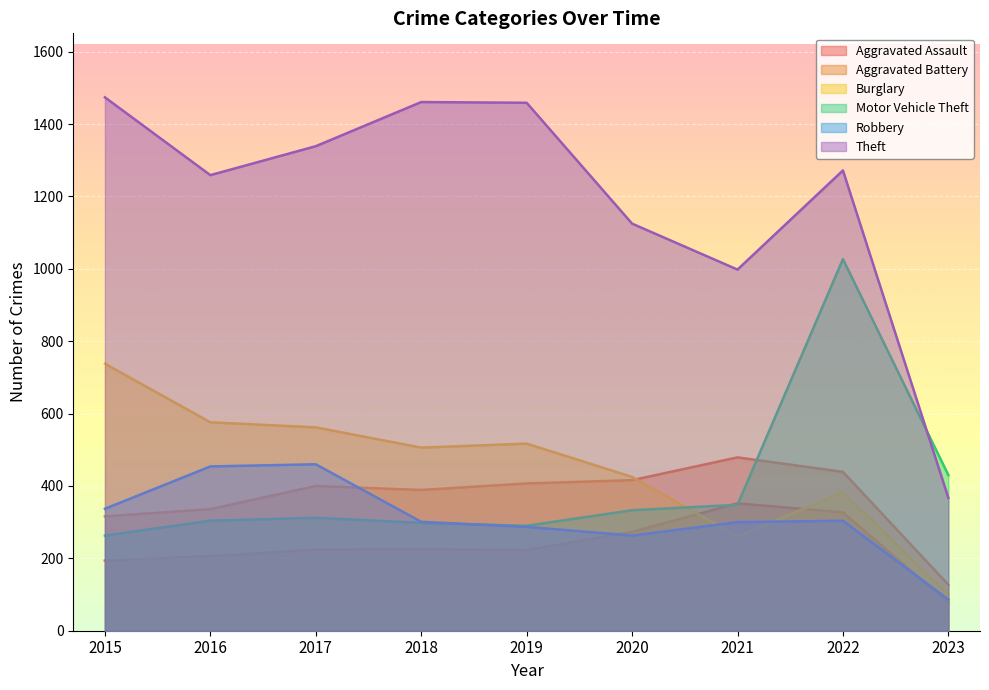

What are all the series names shown in the legend?

Aggravated Assault, Aggravated Battery, Burglary, Motor Vehicle Theft, Robbery, Theft